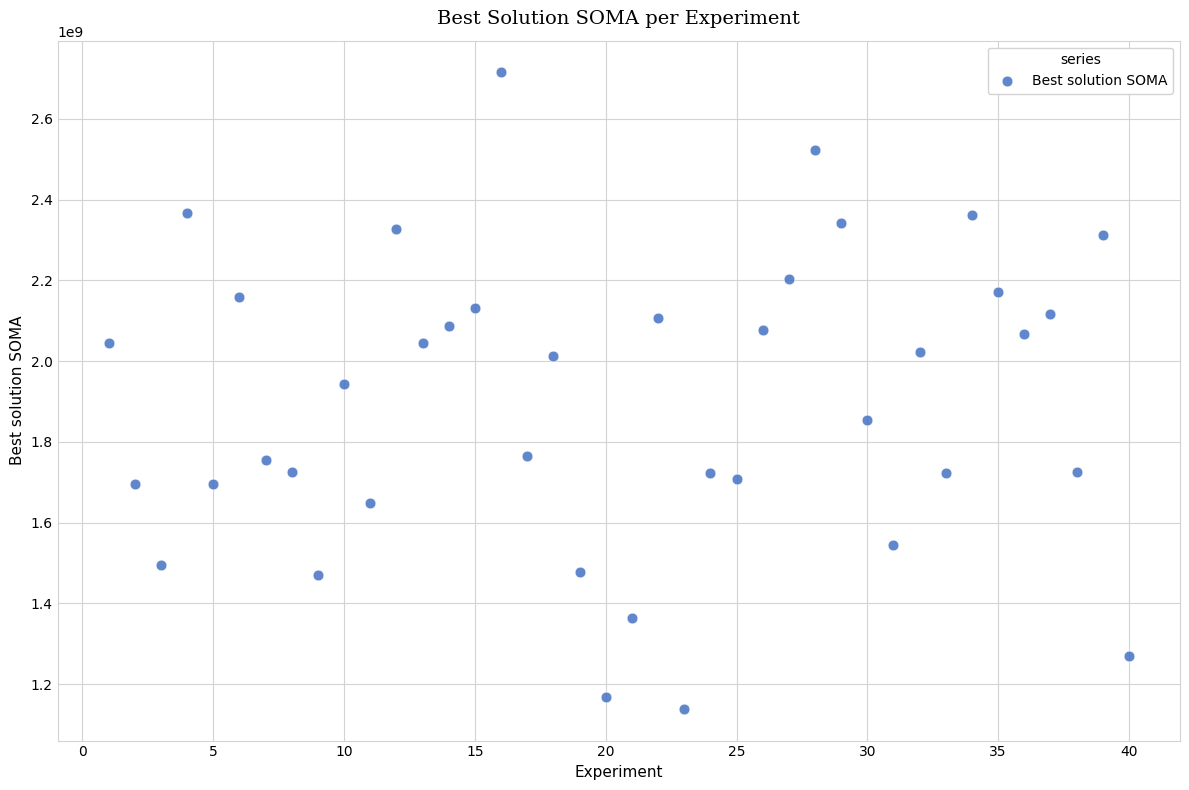

What is the range of Y values (max minus min)?

1575807344.8